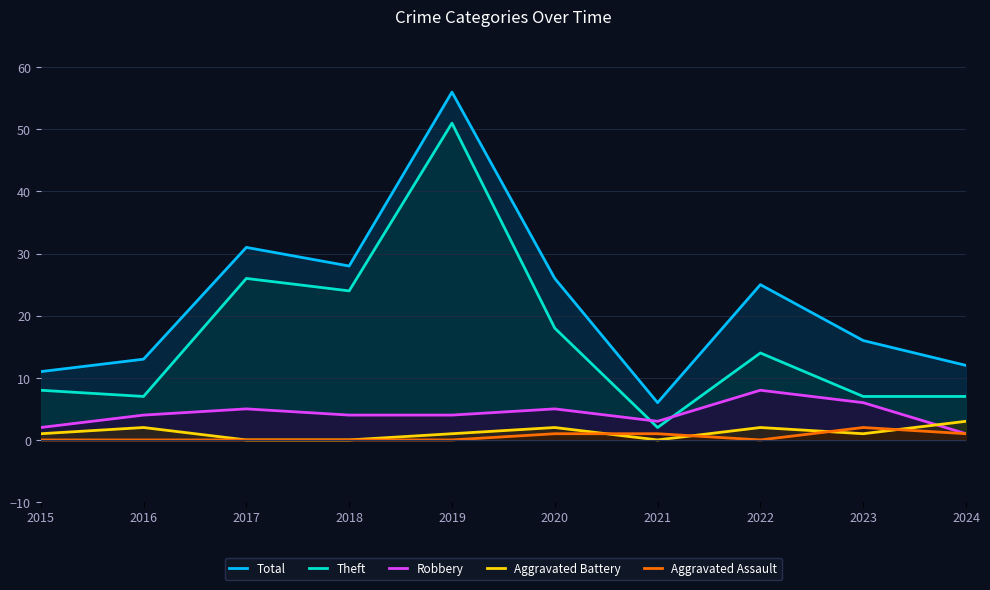

What is the value of the Total point at the 4th from the left?

28